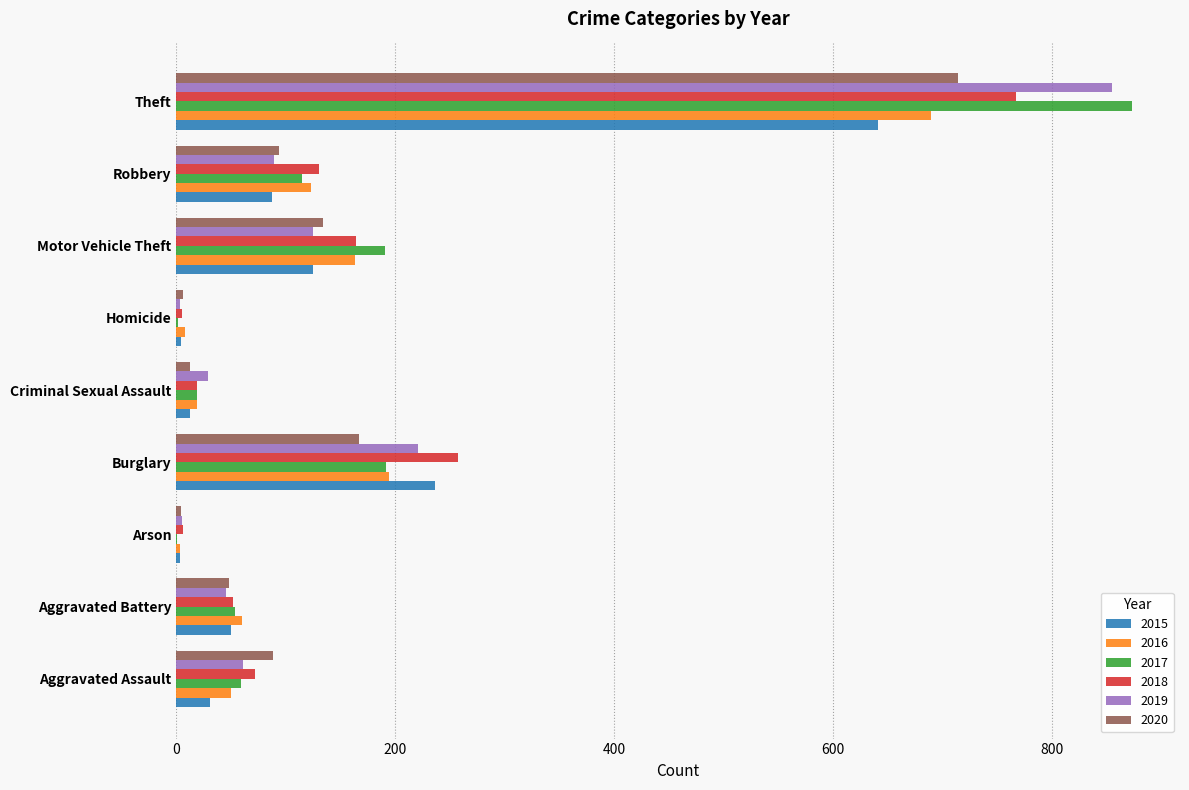

At which label is 2020 closest to 359?

Burglary